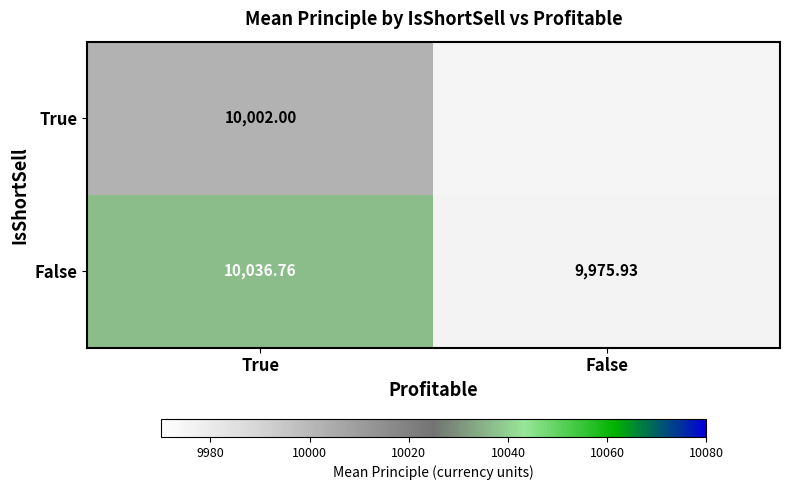

At True, list the series in order from smallest to largest.

True, False